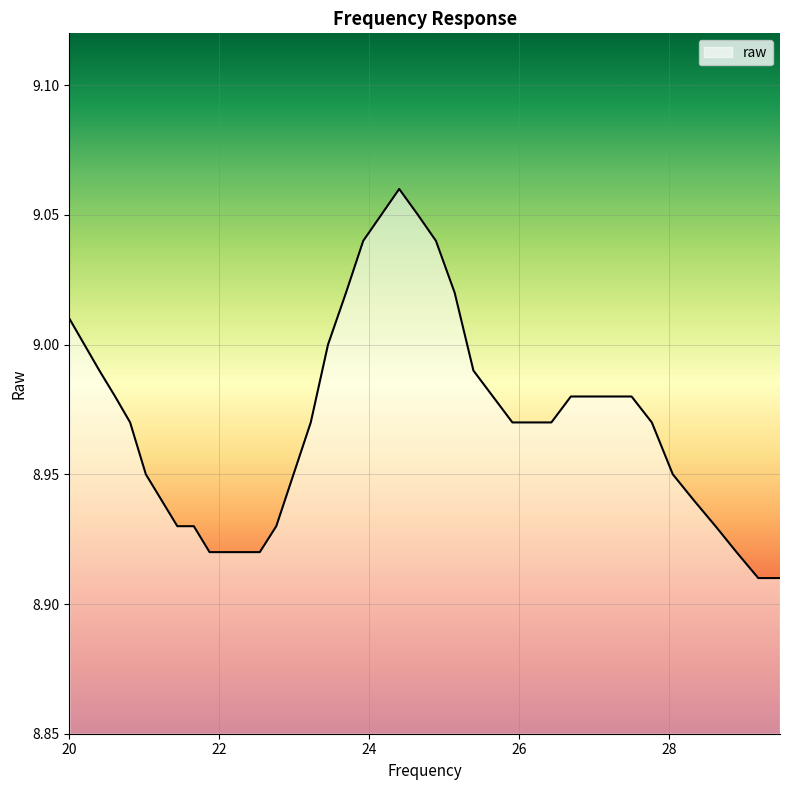

Reading right to left, transcribe all the data shown in this chart.

29.48=8.9	29.19=8.9	28.9=8.9	28.62=8.9	28.33=8.9	28.05=8.9	27.77=9.0	27.5=9.0	27.23=9.0	26.96=9.0	26.69=9.0	26.43=9.0	26.16=9.0	25.91=9.0	25.65=9.0	25.39=9.0	25.14=9.0	24.89=9.0	24.65=9.1	24.4=9.1	24.16=9.1	23.92=9.0	23.69=9.0	23.45=9.0	23.22=9.0	22.99=8.9	22.76=8.9	22.54=8.9	22.31=8.9	22.09=8.9	21.87=8.9	21.66=8.9	21.44=8.9	21.23=8.9	21.02=8.9	20.81=9.0	20.61=9.0	20.4=9.0	20.2=9.0	20.0=9.0